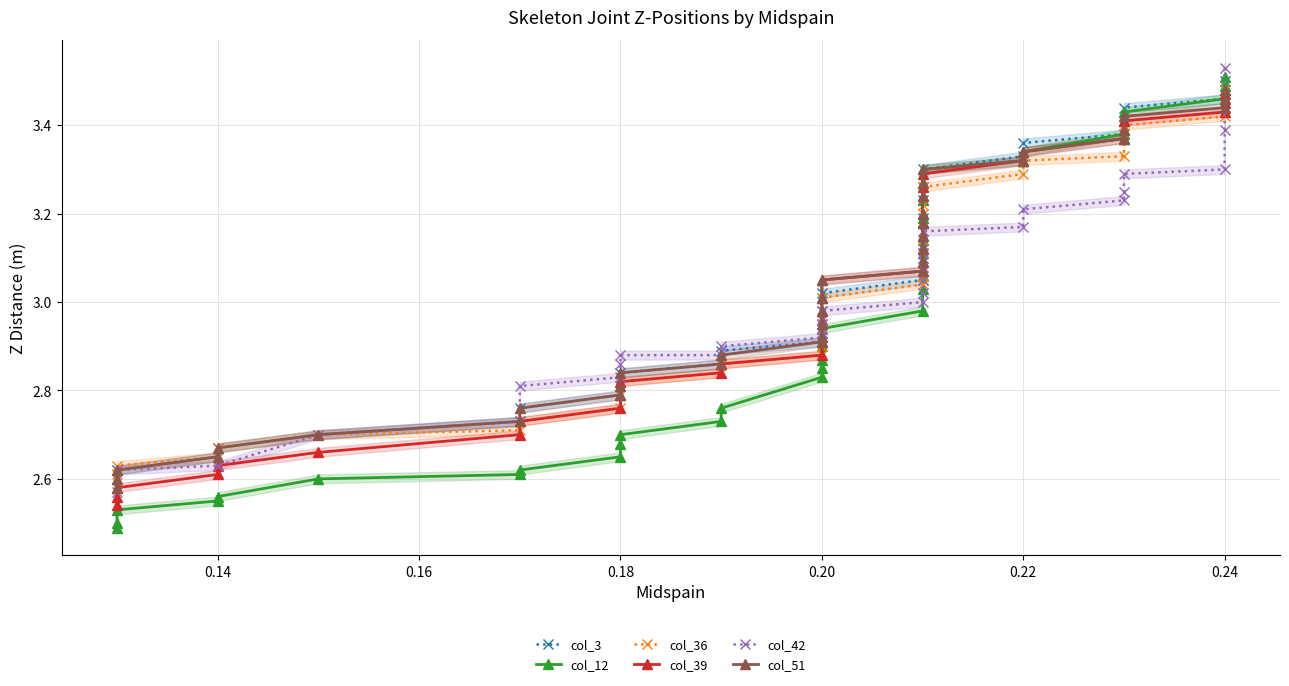

Is it true that col_39 equals 1.2 at 21?

False